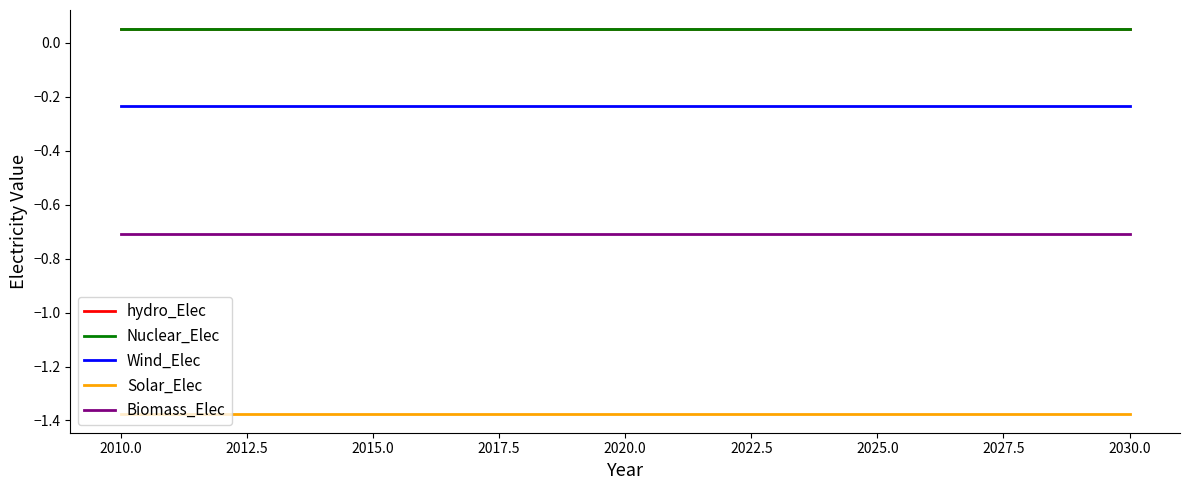

Is the value of Nuclear_Elec at 2015.0 greater than the value of Solar_Elec at 2015.0?

Yes